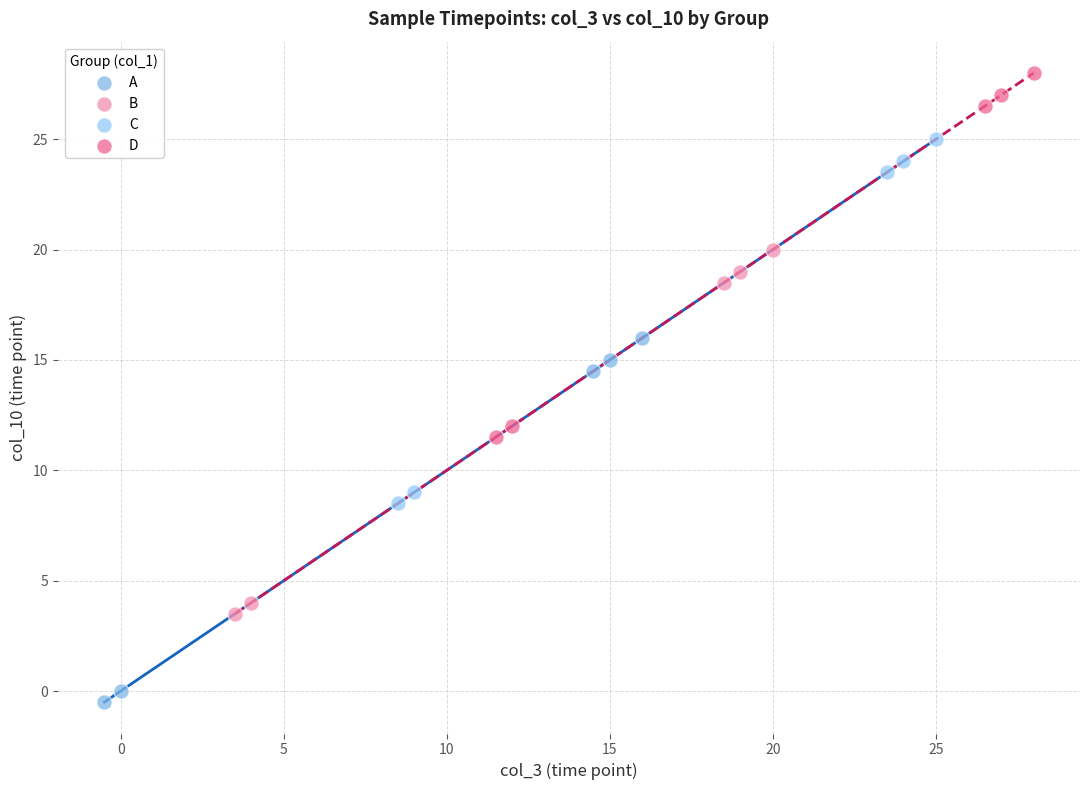

Which series contains the lowest Y value?

A